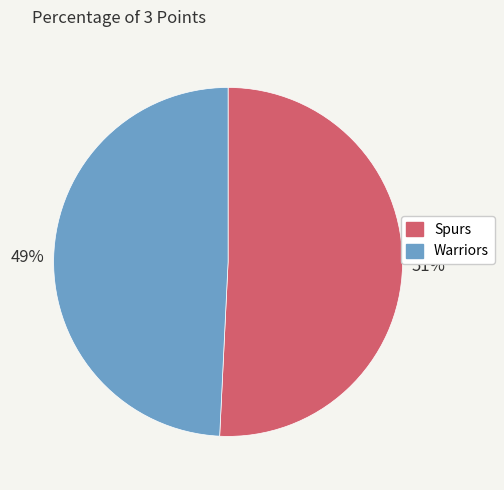

To the nearest percent, what portion does Spurs represent?

51%